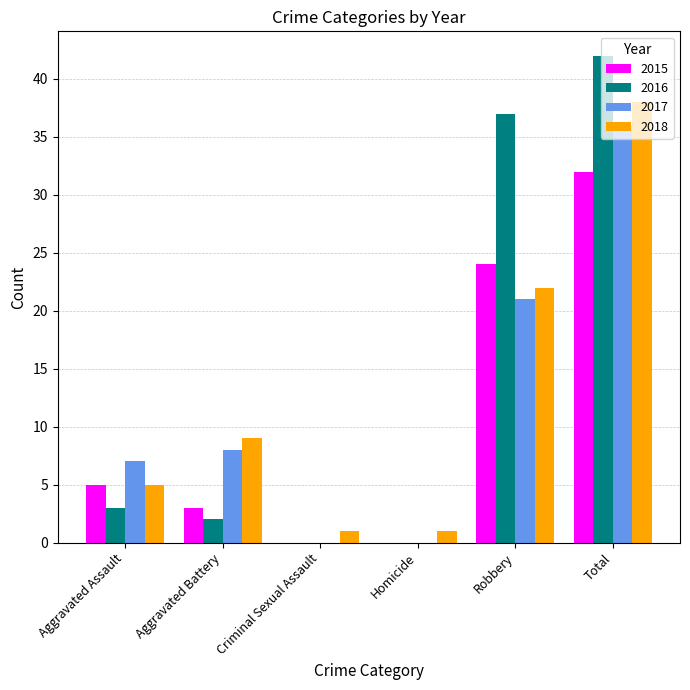

Is the value of 2017 at Aggravated Assault greater than the value of 2015 at Total?

No